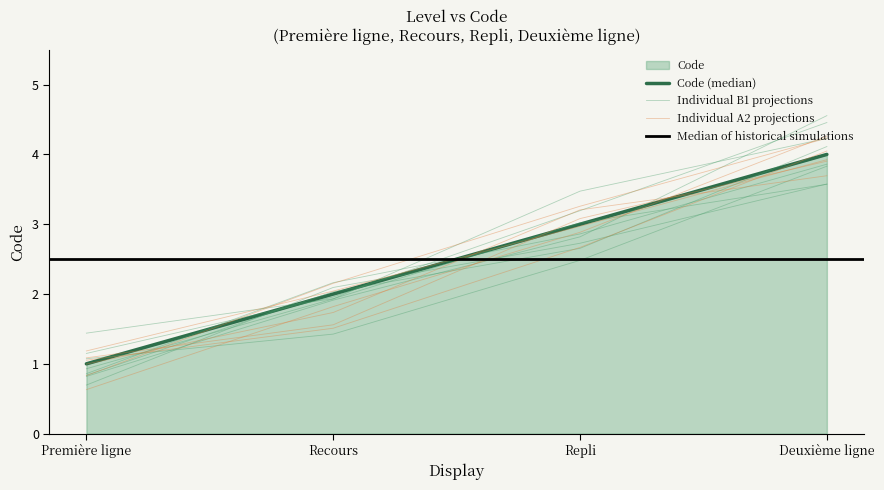

At which label does the data first exceed 3?

Deuxième ligne